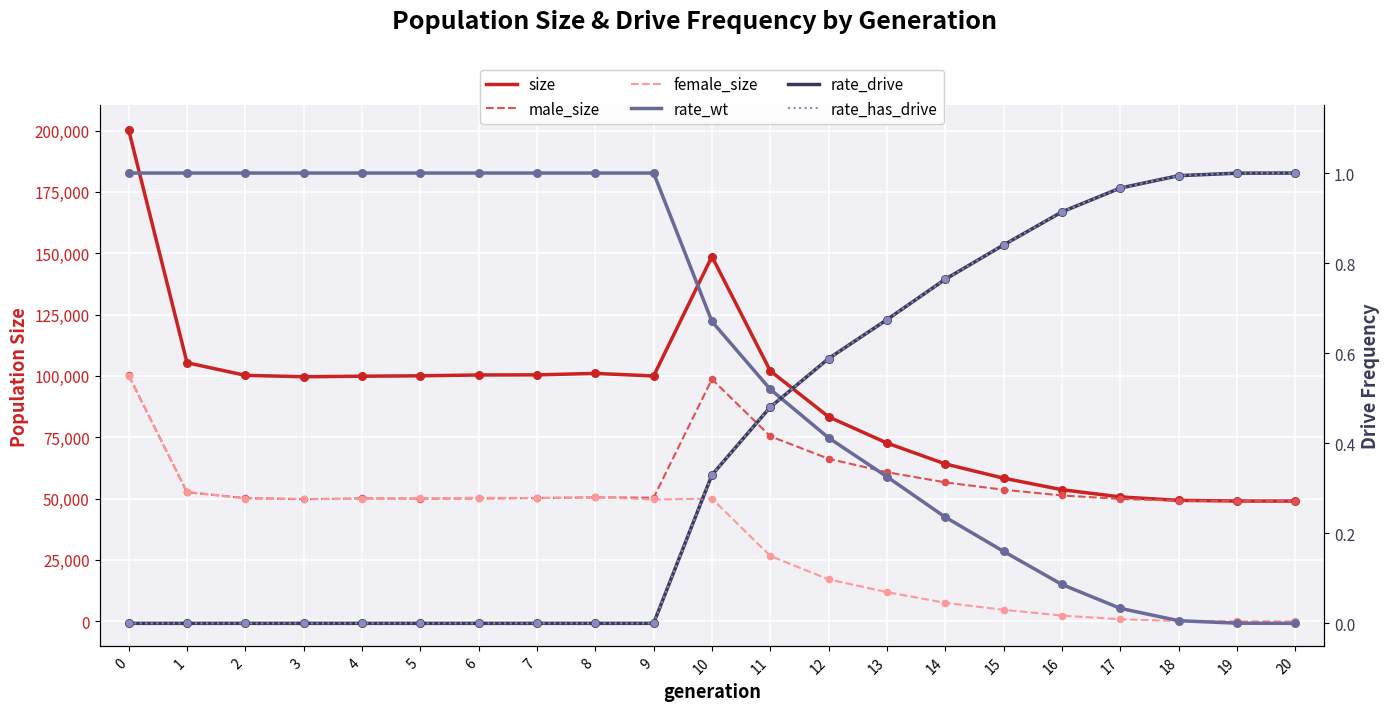

Which series reaches the maximum Y coordinate?

size